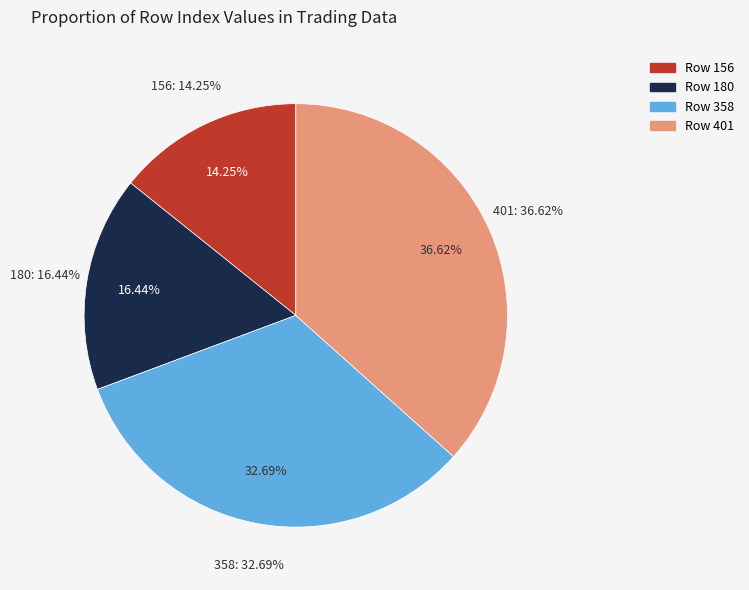

What is the change in value from 156 to 401?

+245